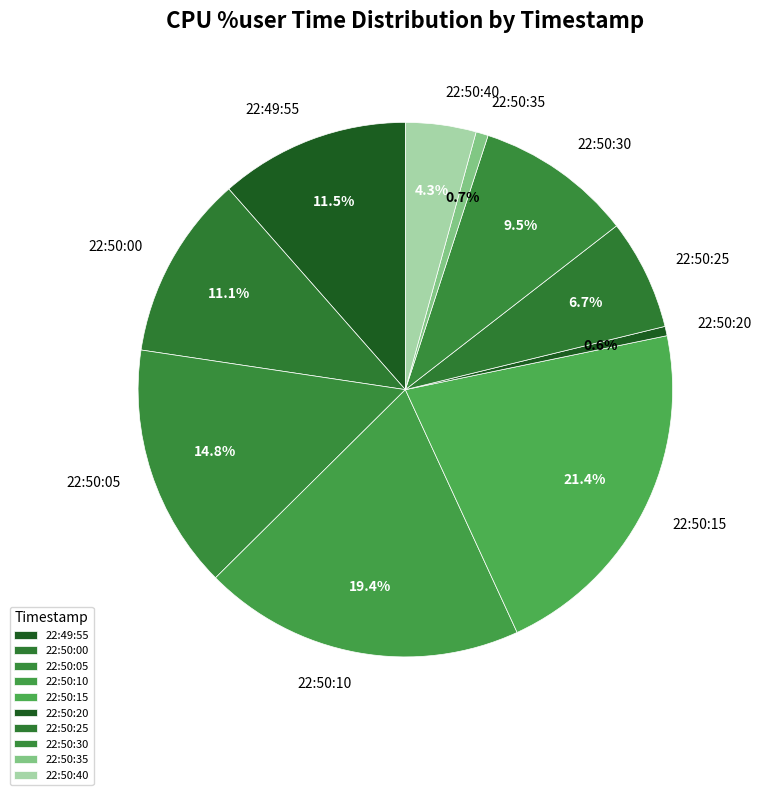

Does any single category account for the majority?

No